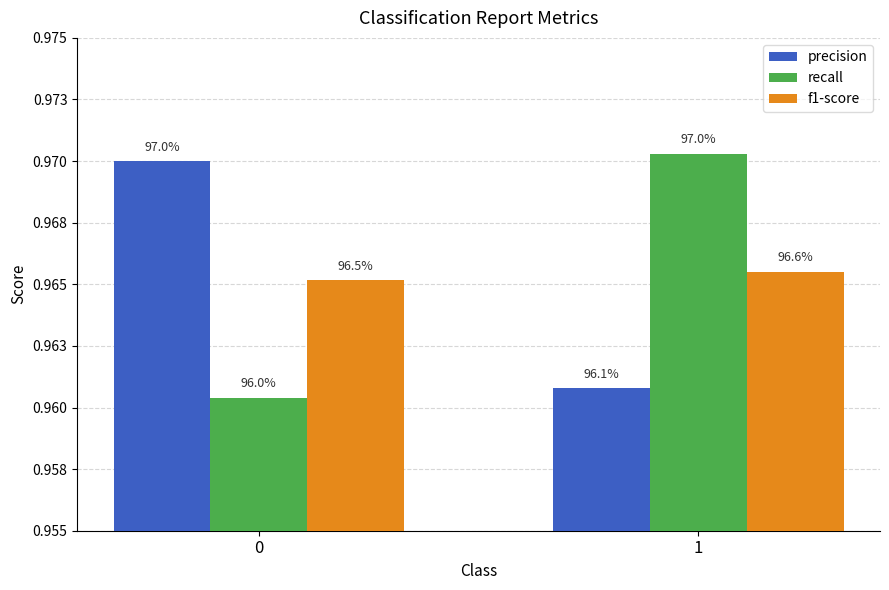

What is the total value across all series at 0?

2.9